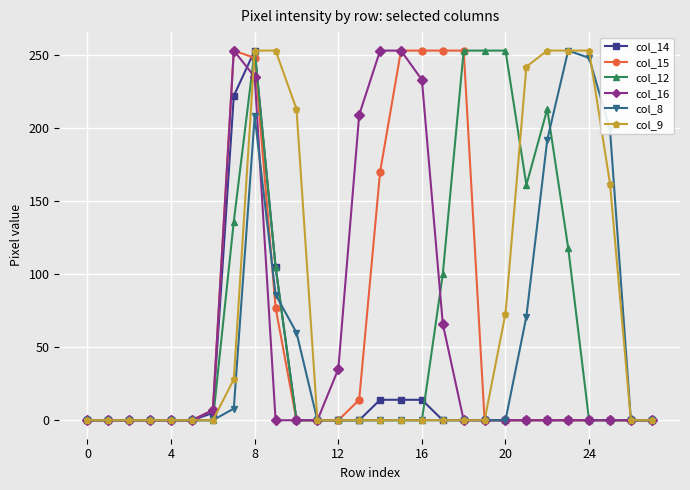

How many data points in col_8 are above 0?

9